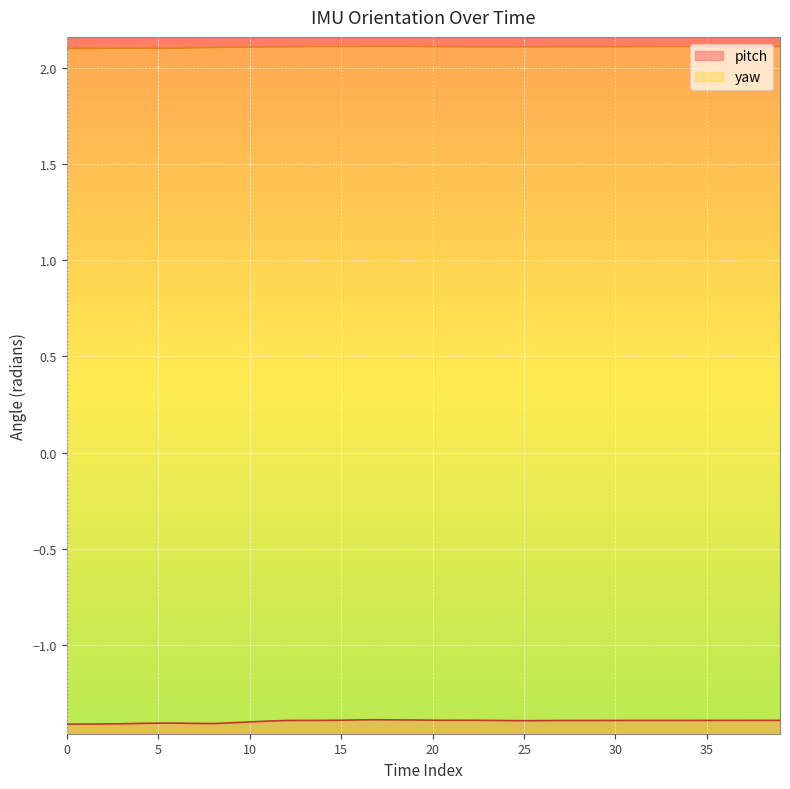

In pitch, how many points are lower than both neighbors (excluding endpoints)?

5